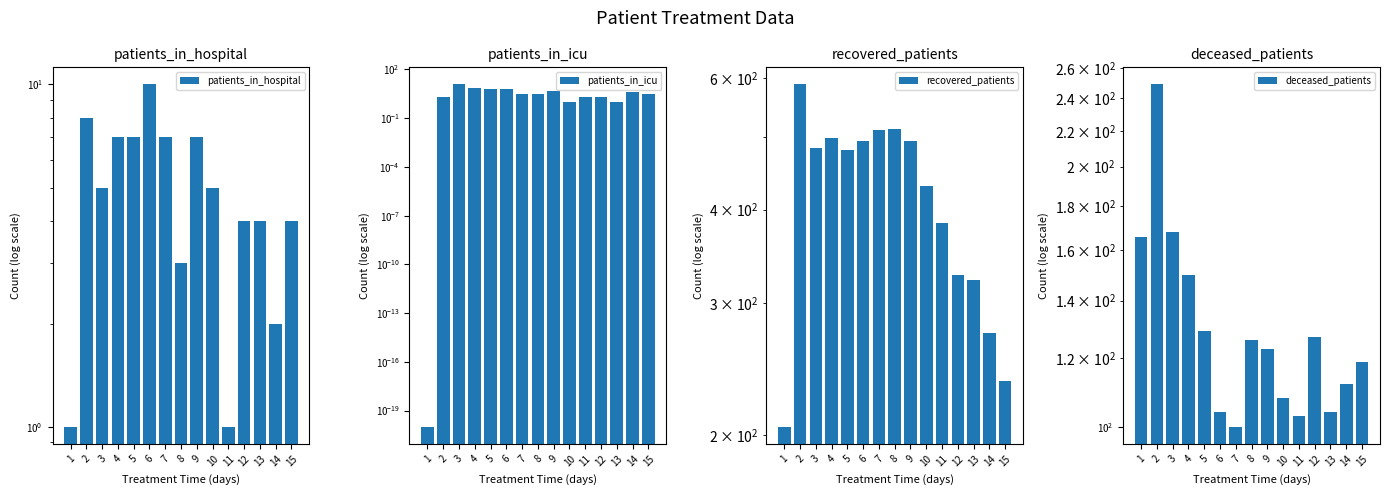

Reading left to right, list all the values displayed in this chart.

patients_in_hospital: 1=1.0	2=8.0	3=5.0	4=7.0	5=7.0	6=10.0	7=7.0	8=3.0	9=7.0	10=5.0	11=1.0	12=4.0	13=4.0	14=2.0	15=4.0
patients_in_icu: 1=0.0	2=2.0	3=12.0	4=7.0	5=6.0	6=6.0	7=3.0	8=3.0	9=5.0	10=1.0	11=2.0	12=2.0	13=1.0	14=4.0	15=3.0
recovered_patients: 1=205.0	2=588.0	3=484.0	4=498.0	5=480.0	6=494.0	7=511.0	8=512.0	9=494.0	10=430.0	11=384.0	12=327.0	13=322.0	14=274.0	15=236.0
deceased_patients: 1=166.0	2=249.0	3=168.0	4=150.0	5=129.0	6=104.0	7=100.0	8=126.0	9=123.0	10=108.0	11=103.0	12=127.0	13=104.0	14=112.0	15=119.0